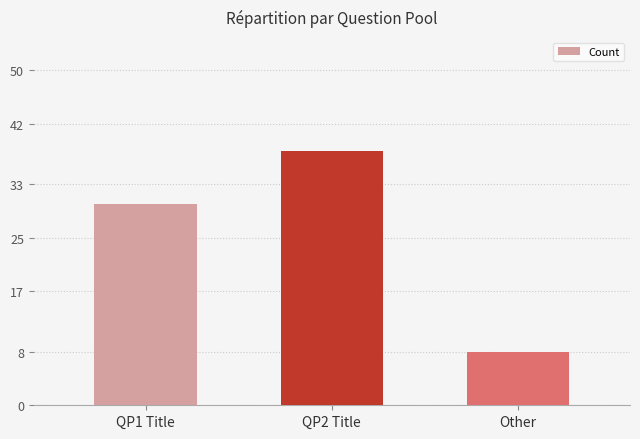

What is the change in value from QP1 Title to Other?

-22